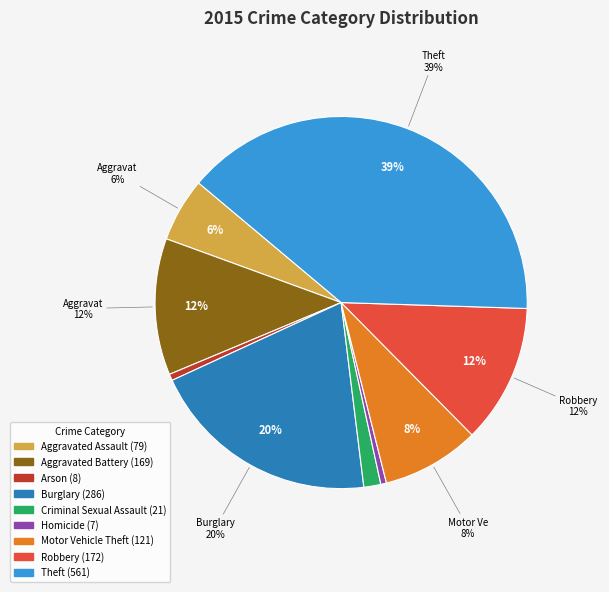

Rank the categories by value from lowest to highest.

Homicide, Arson, Criminal Sexual Assault, Aggravated Assault, Motor Vehicle Theft, Aggravated Battery, Robbery, Burglary, Theft